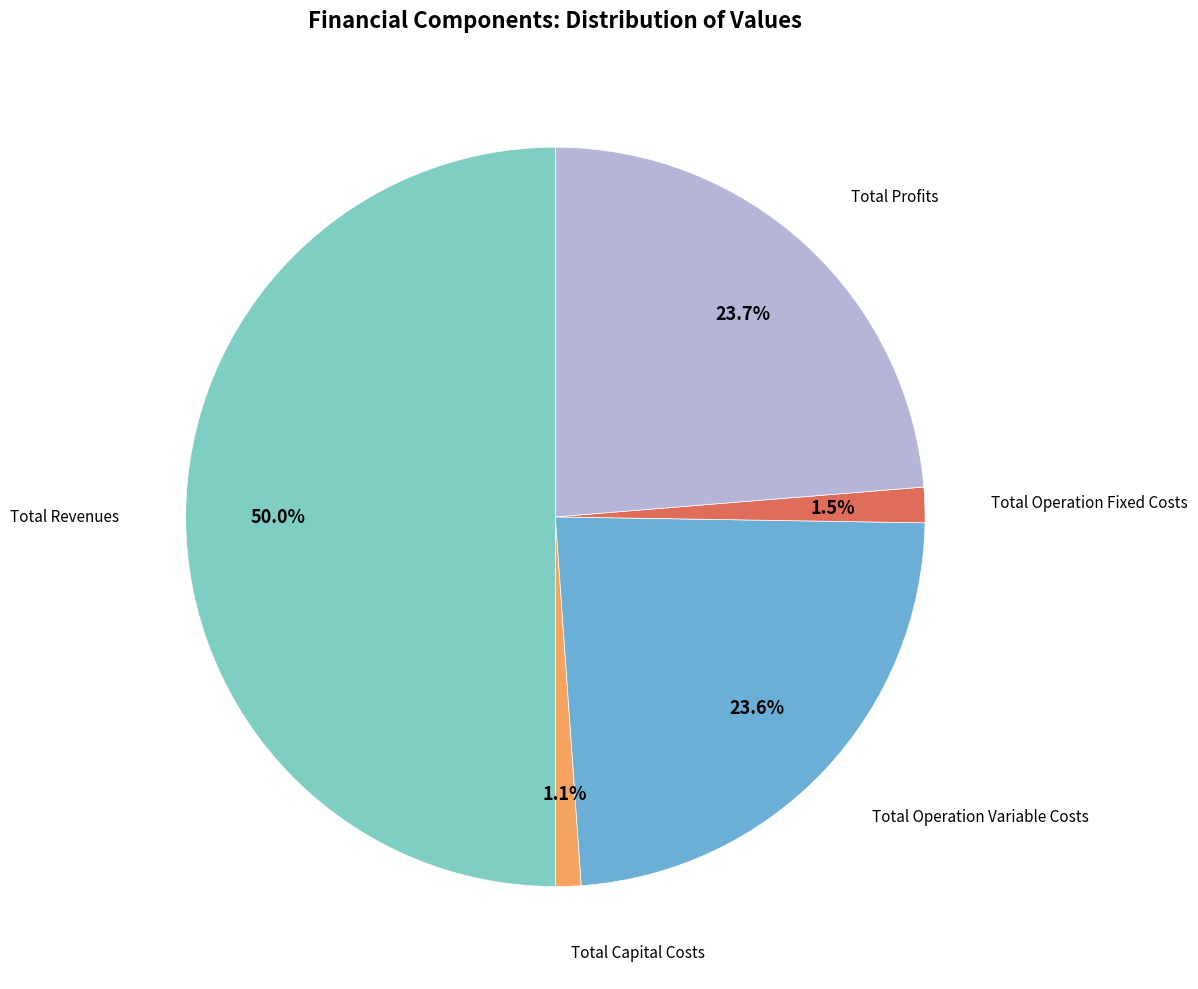

Is there a majority slice in this chart?

No